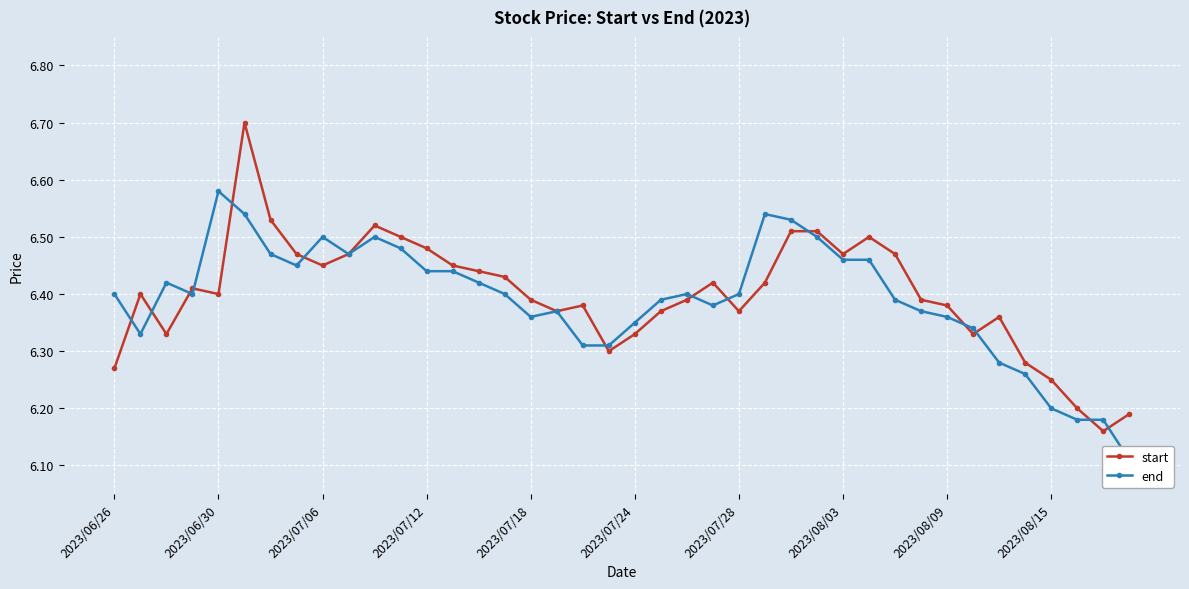

What is the average value of the end series?

6.4